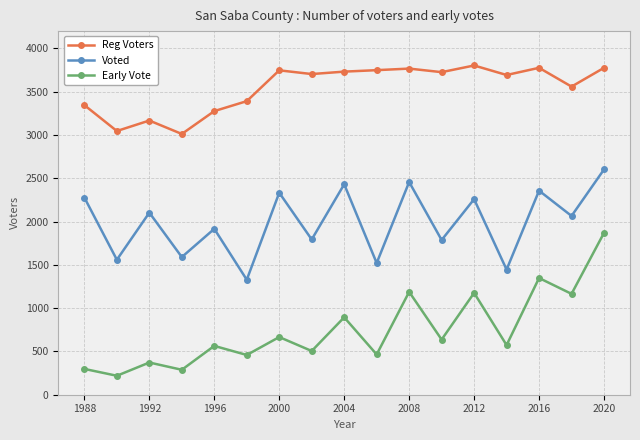

True or false: Early Vote has more than 0 interior local peaks.

True